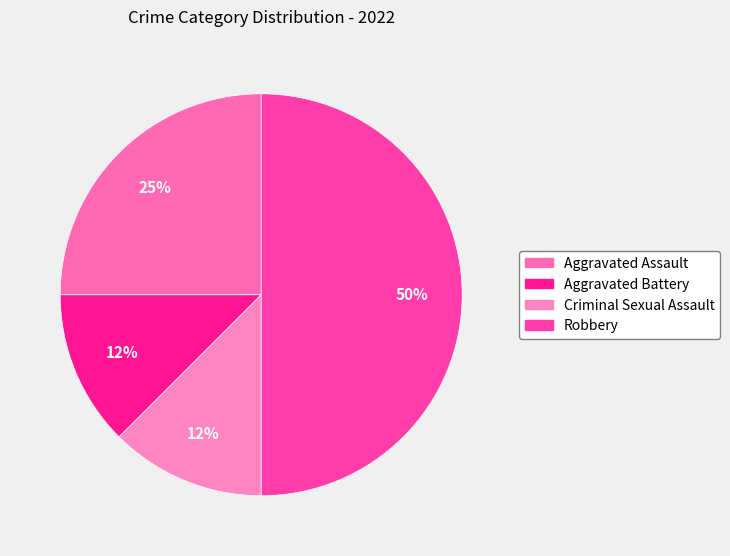

What percentage is the Robbery slice, to the nearest percent?

50%